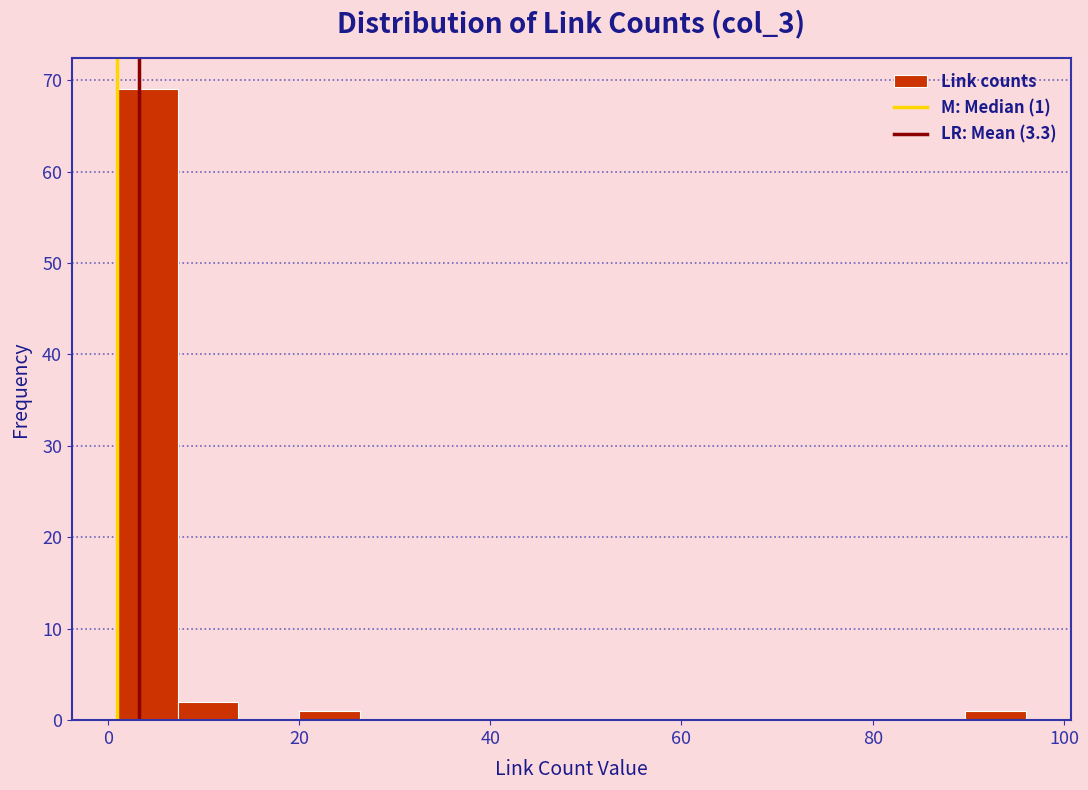

Read against the x-axis, roughly where is the centre of the tallest bar?

4